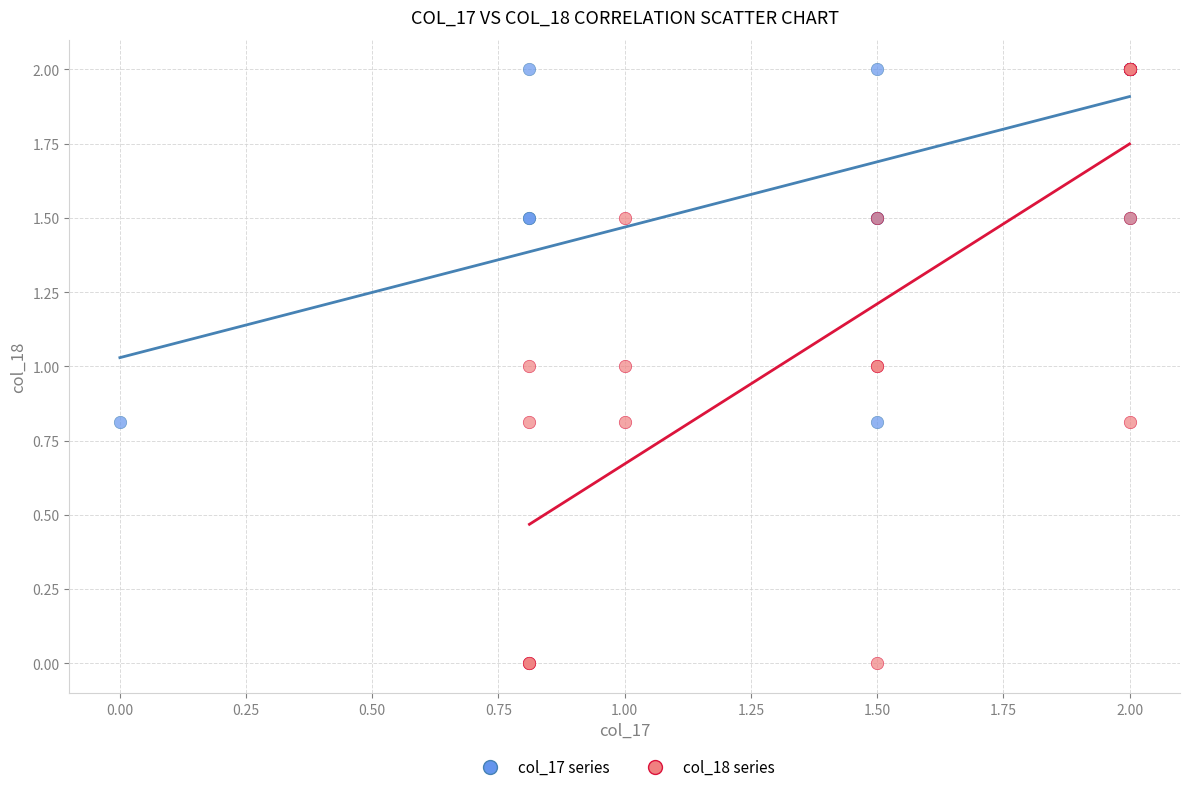

Which series has the largest Y range (max minus min)?

col_18 series